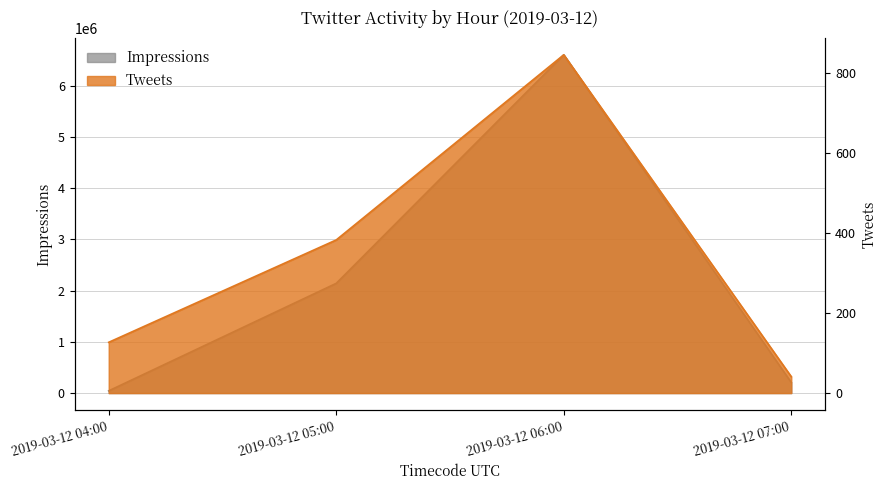

True or false: Tweets has more than 0 points higher than both neighbors.

True